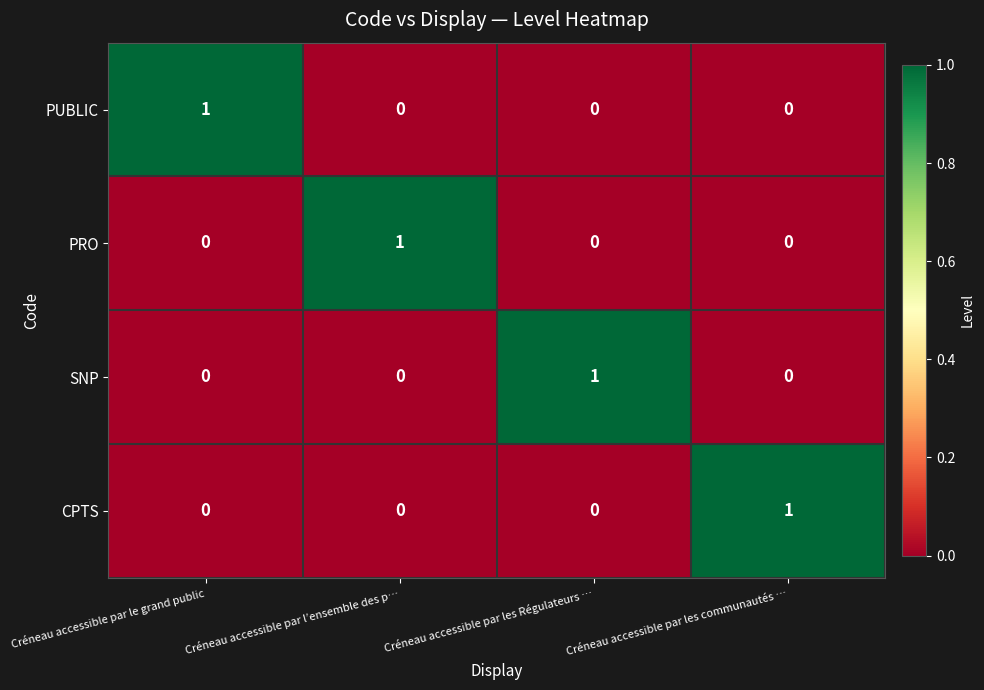

Is the value of PUBLIC at Créneau accessible par les Régulateurs … greater than the value of SNP at Créneau accessible par les Régulateurs …?

No